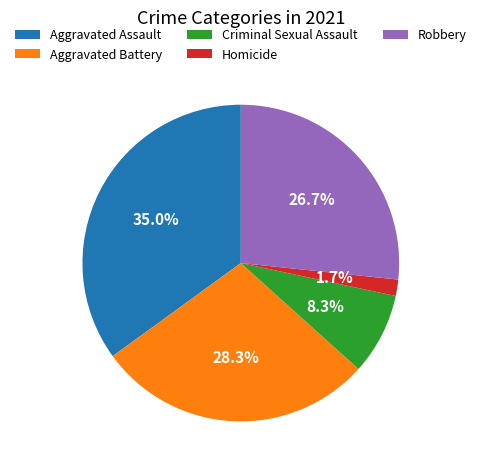

Which has a higher value, Homicide or Robbery?

Robbery